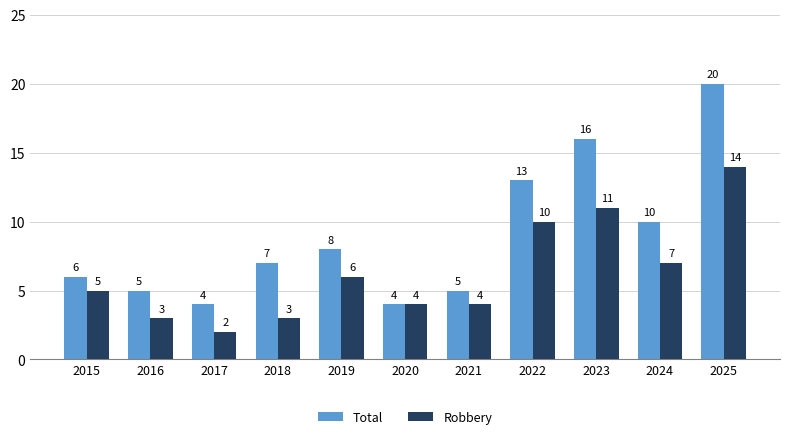

Which series has the largest range (max minus min)?

Total